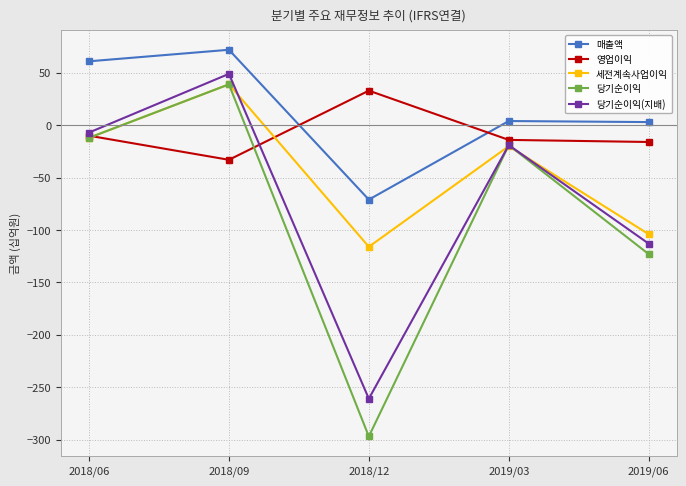

The 매출액 series shows 4 at 2019/03. True or false?

True